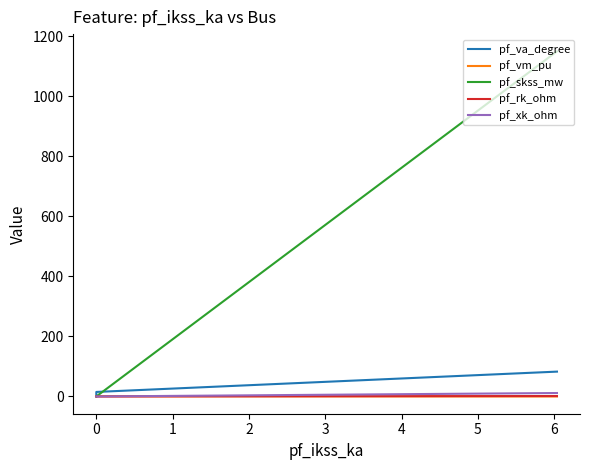

How many distinct data groups are displayed?

5